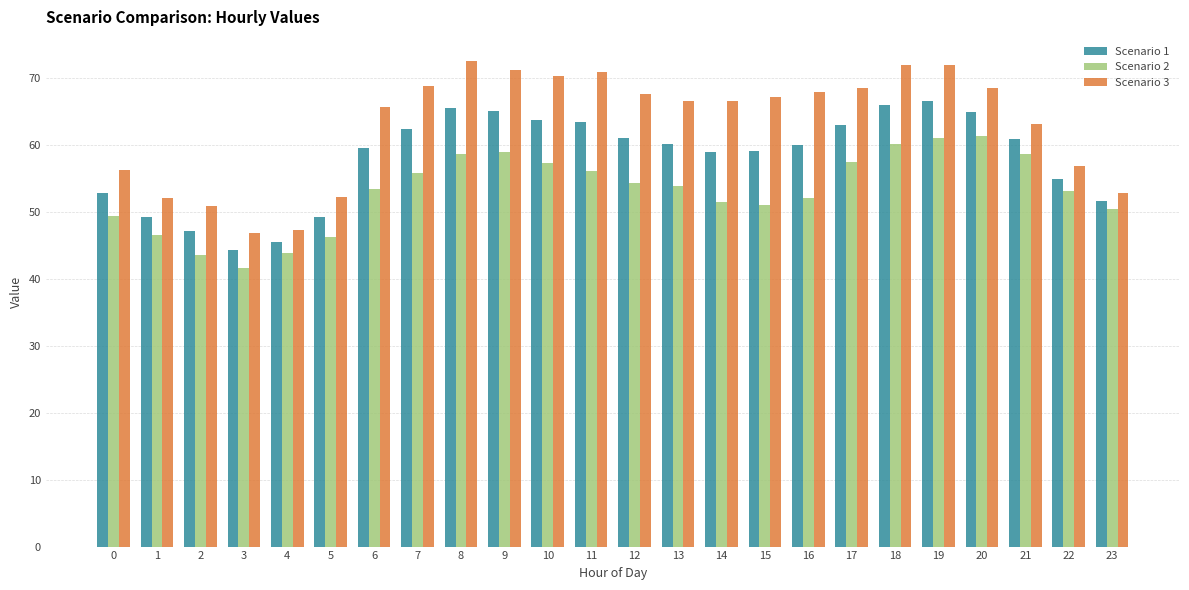

Which series has the widest spread of values?

Scenario 3